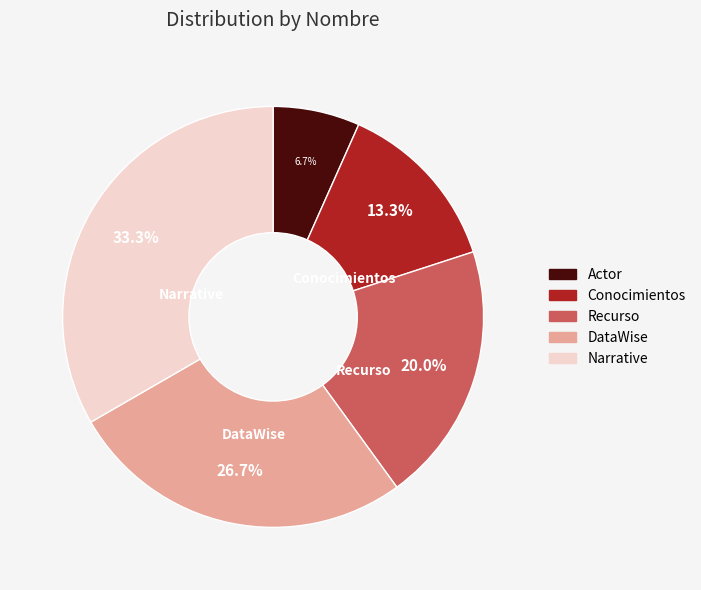

Approximately how many times larger is the value at DataWise compared to Conocimientos?

2.0